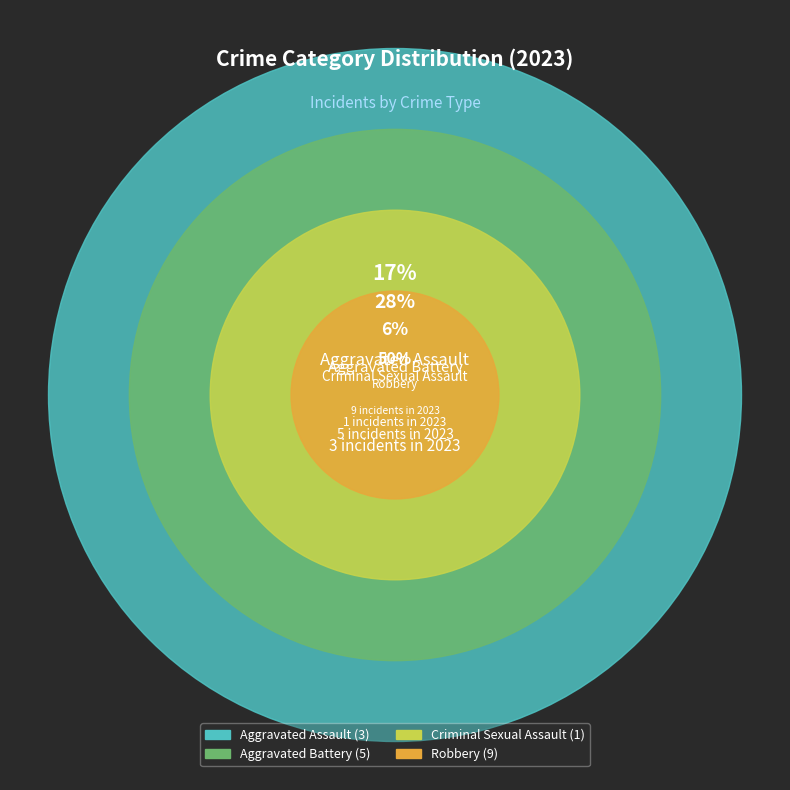

Count the number of slices in the pie.

4